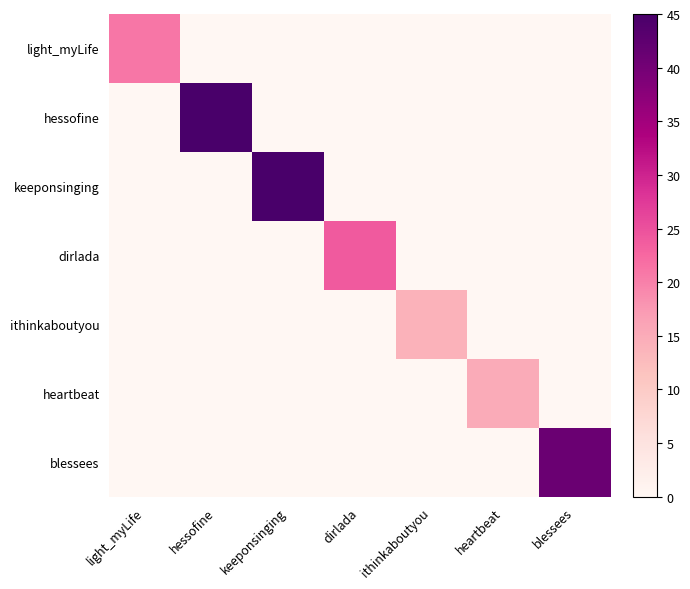

At dirlada, list the series in order from largest to smallest.

dirlada, light_myLife, hessofine, keeponsinging, ithinkaboutyou, heartbeat, blessees